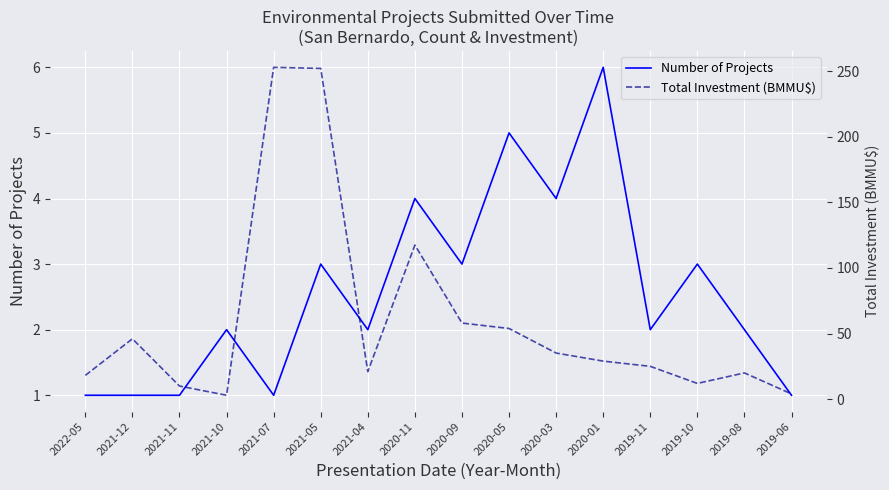

What position from the left is 2020-03?

11